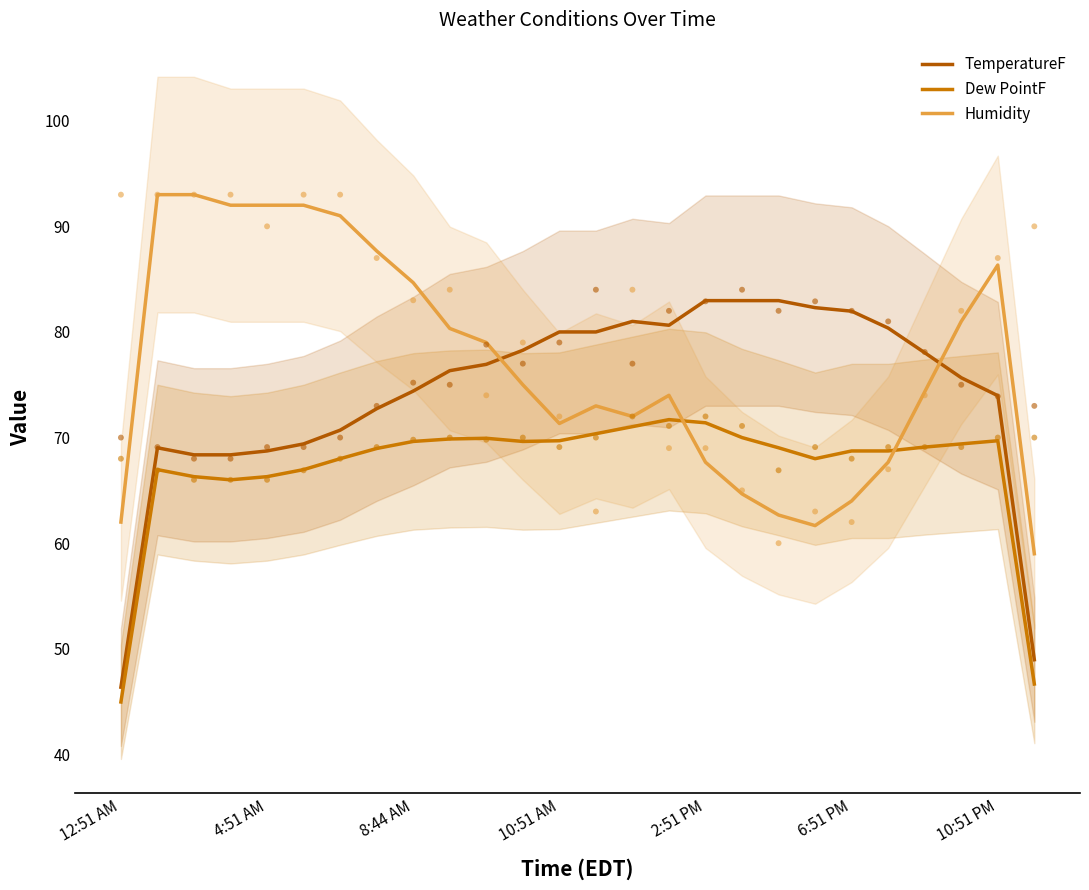

Which series has the widest spread of Y values?

TemperatureF